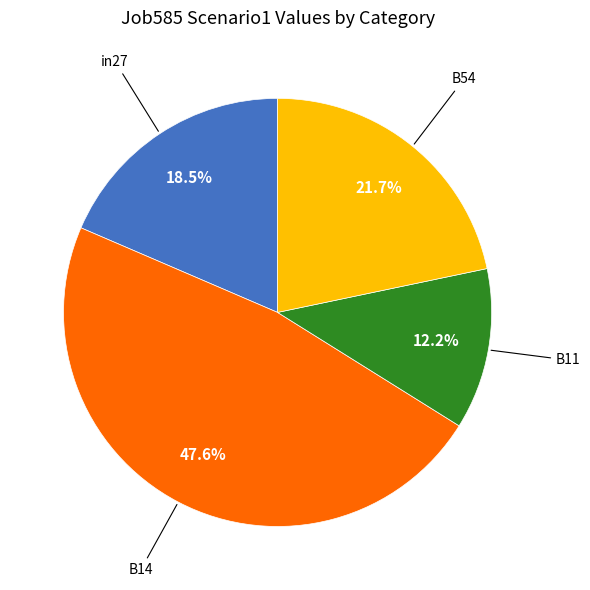

To the nearest percent, what percentage of the pie is B11?

12%